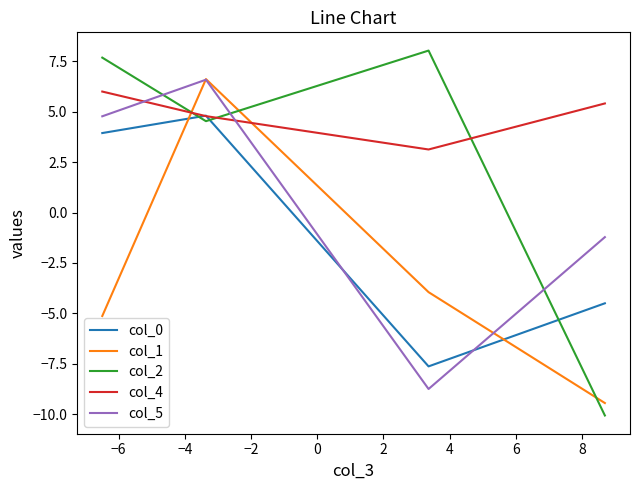

Which series has the widest spread of values?

col_2